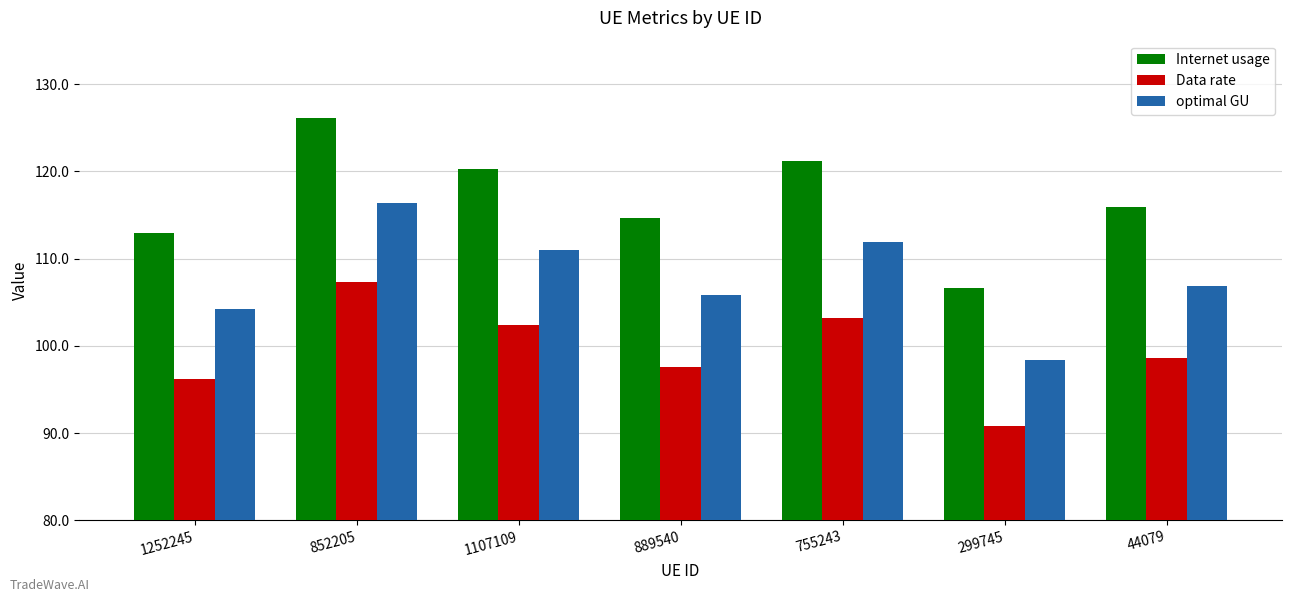

Reading left to right, transcribe all the data shown in this chart.

Internet usage: 113.0	126.1	120.2	114.7	121.2	106.6	115.9
Data rate: 96.2	107.3	102.4	97.6	103.2	90.8	98.6
optimal GU: 104.3	116.3	110.9	105.8	111.9	98.4	106.9